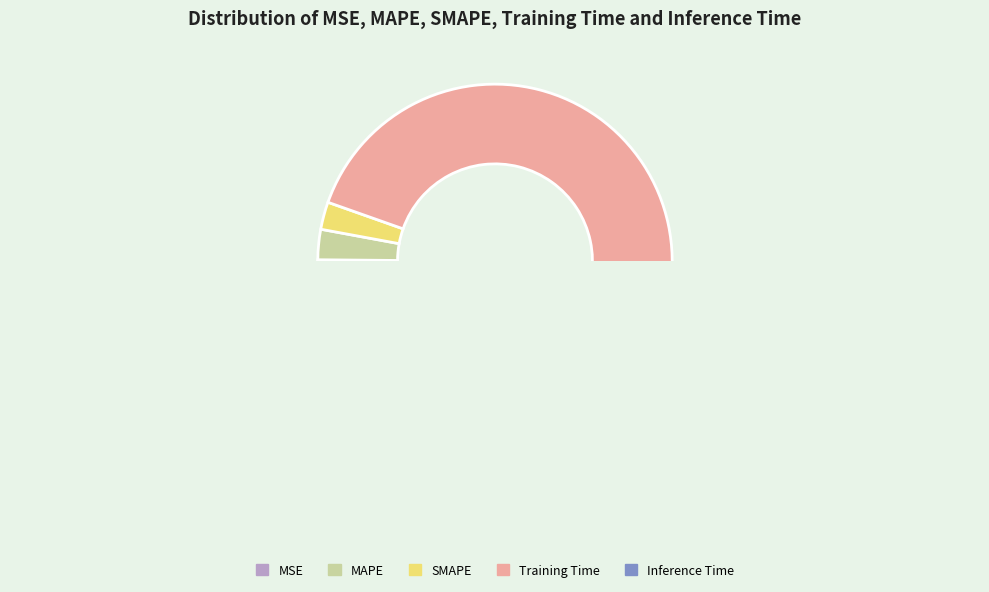

What is the majority slice?

Training Time